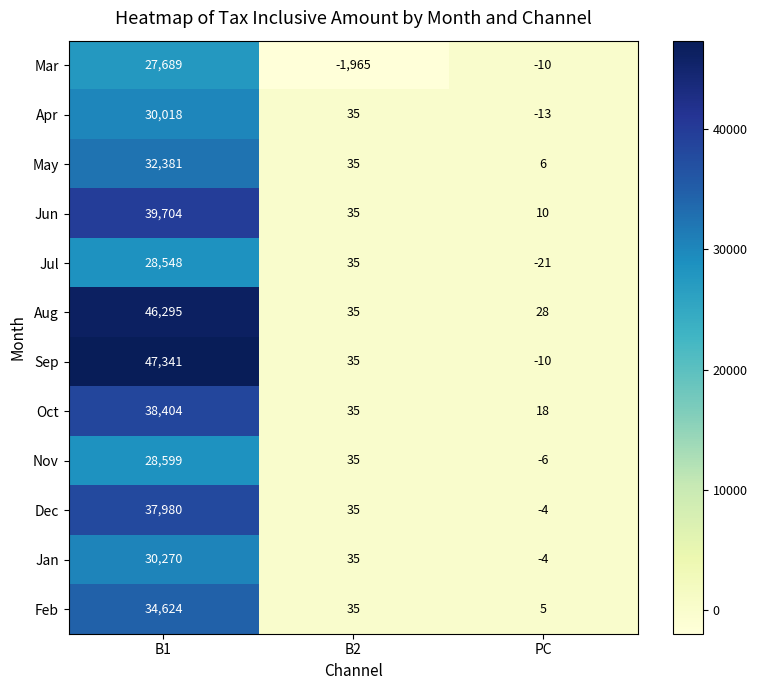

What is the total value across all series at B1?

421853